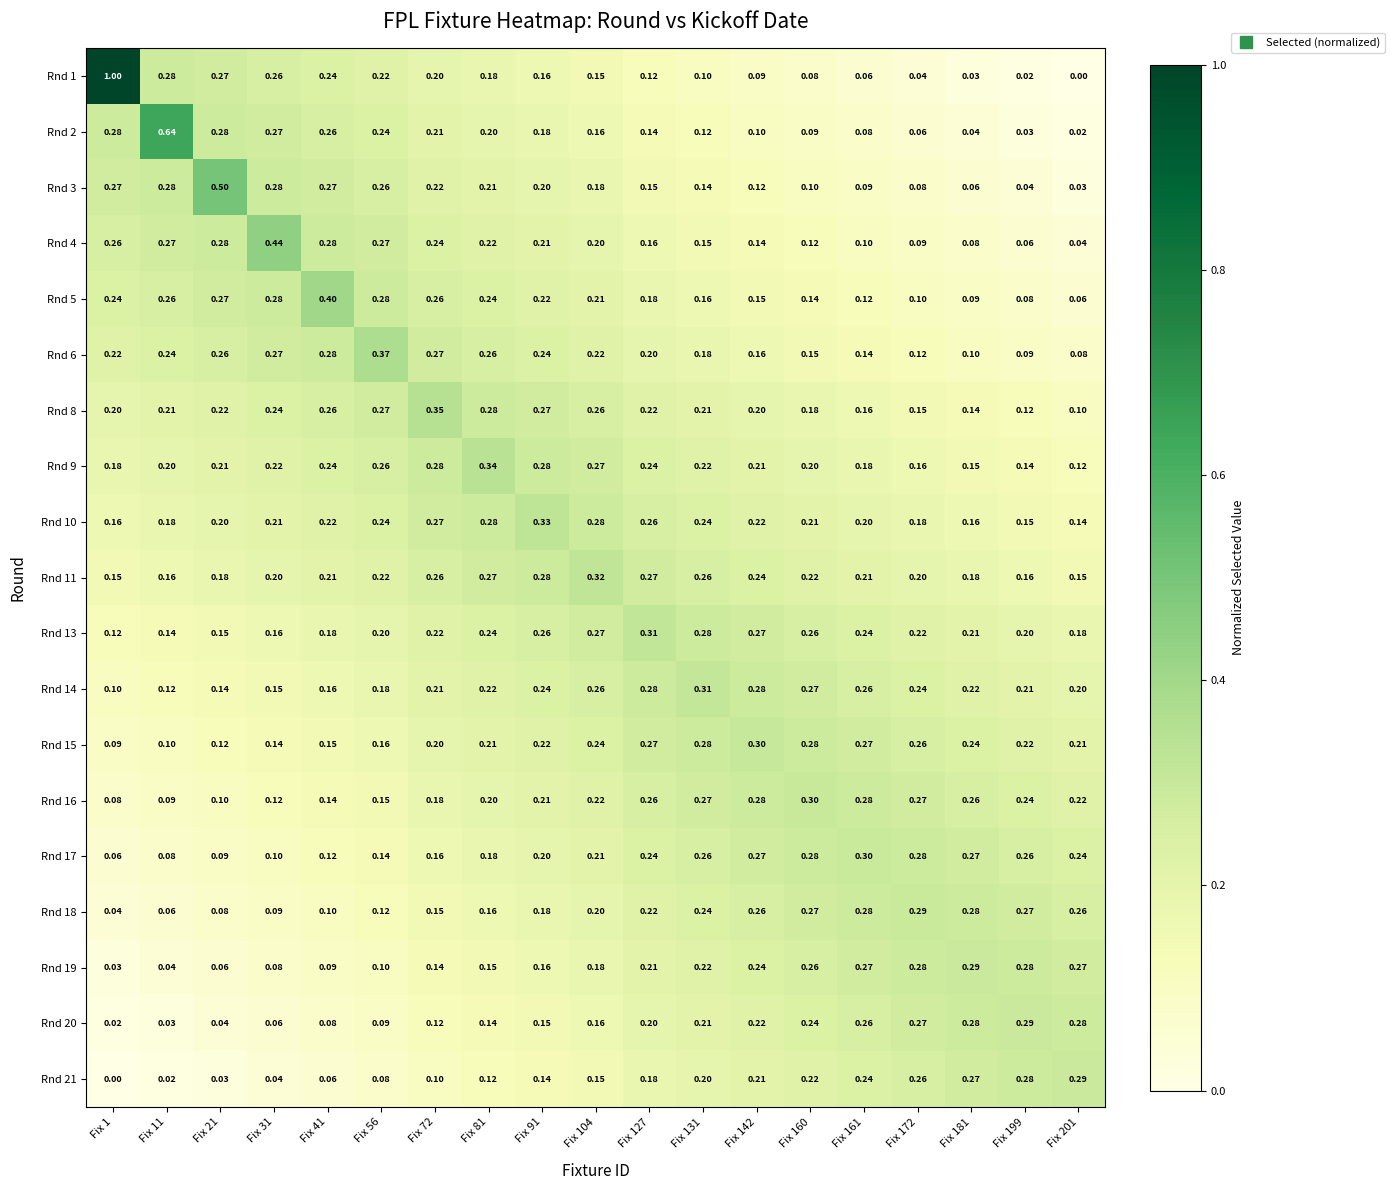

What is the total value across all series at Fix 104?

4.1